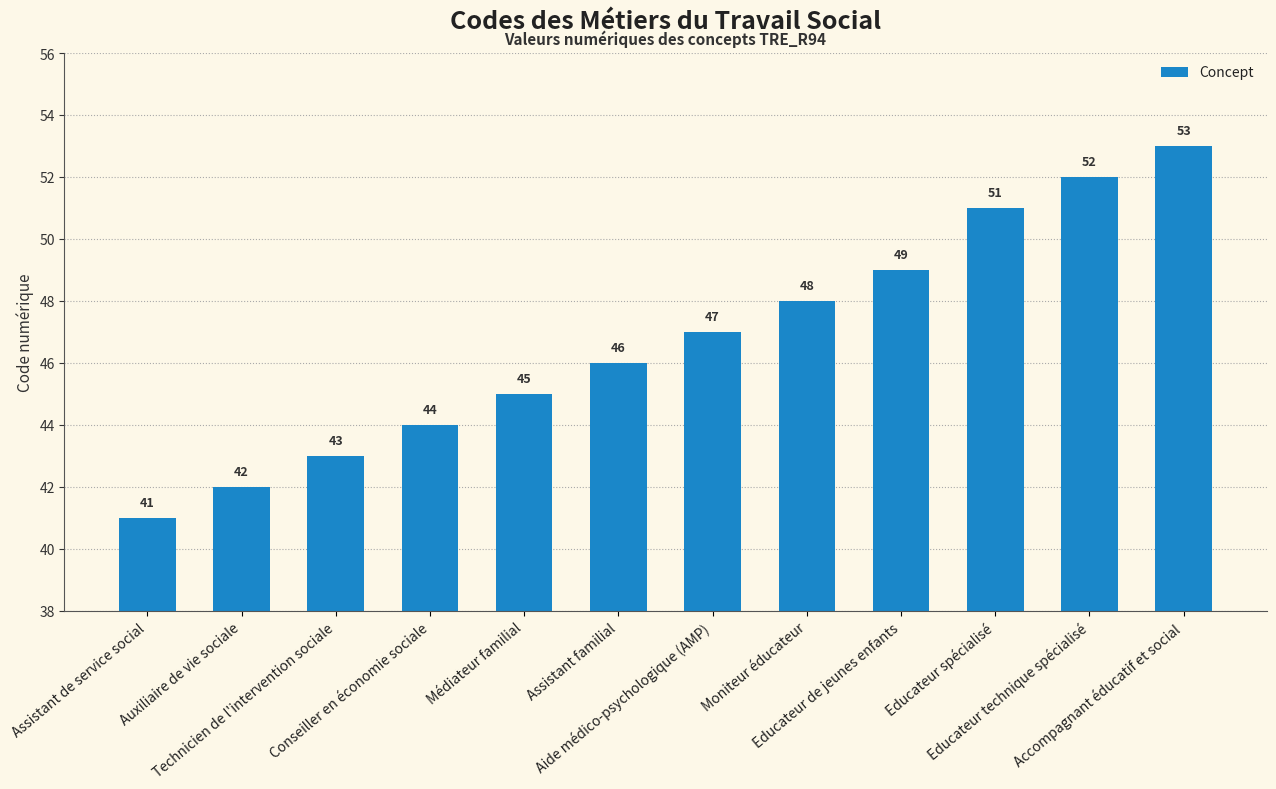

Reading left to right, transcribe all the data shown in this chart.

Assistant de service social=41	Auxiliaire de vie sociale=42	Technicien de l'intervention sociale=43	Conseiller en économie sociale=44	Médiateur familial=45	Assistant familial=46	Aide médico-psychologique (AMP)=47	Moniteur éducateur=48	Educateur de jeunes enfants=49	Educateur spécialisé=51	Educateur technique spécialisé=52	Accompagnant éducatif et social=53